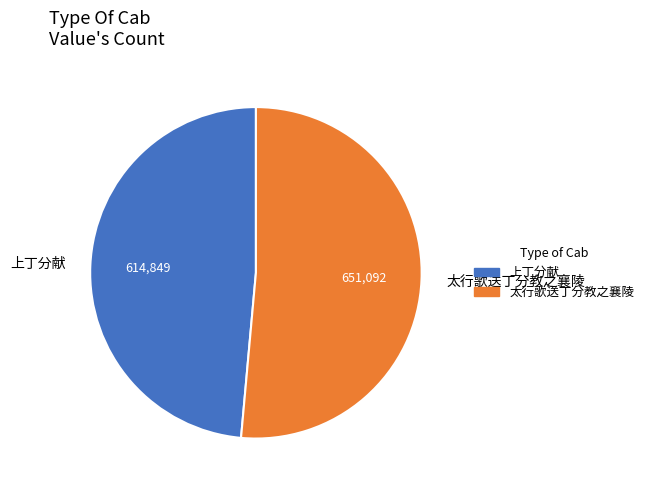

Rank the categories by value from highest to lowest.

太行歌送丁分教之襄陵, 上丁分献